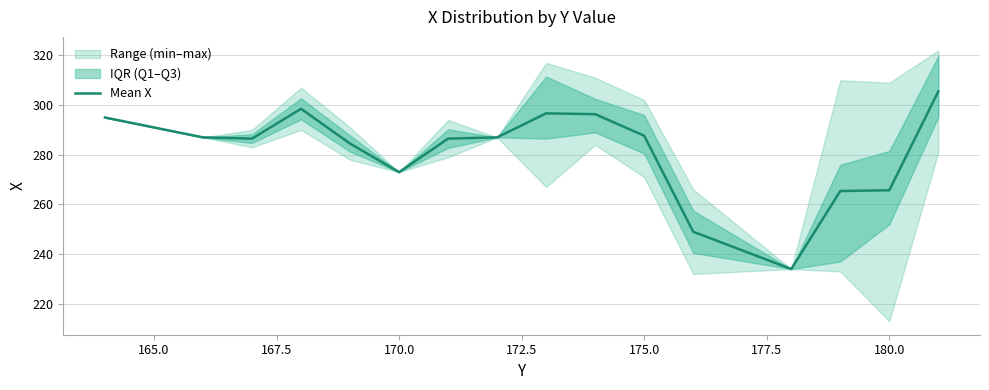

What is the highest value of the Mean X series?

305.5